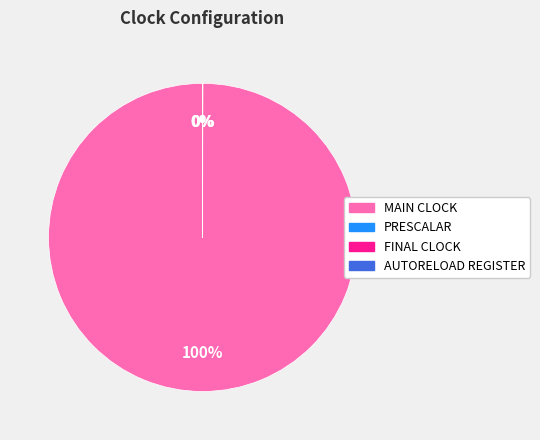

Which slice is the largest?

MAIN CLOCK